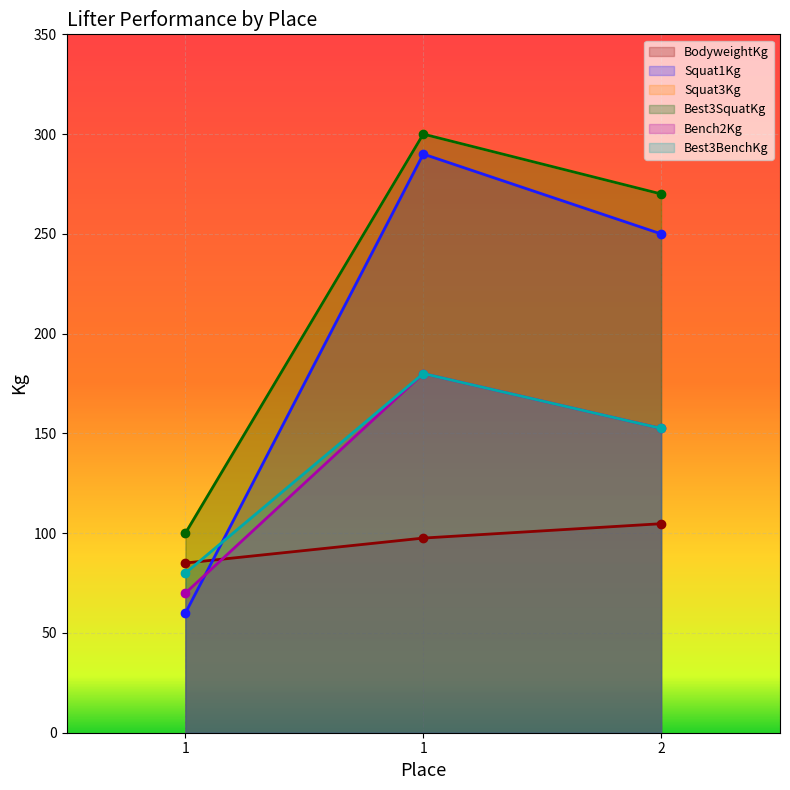

How many Best3SquatKg values are between 100 and 300?

3